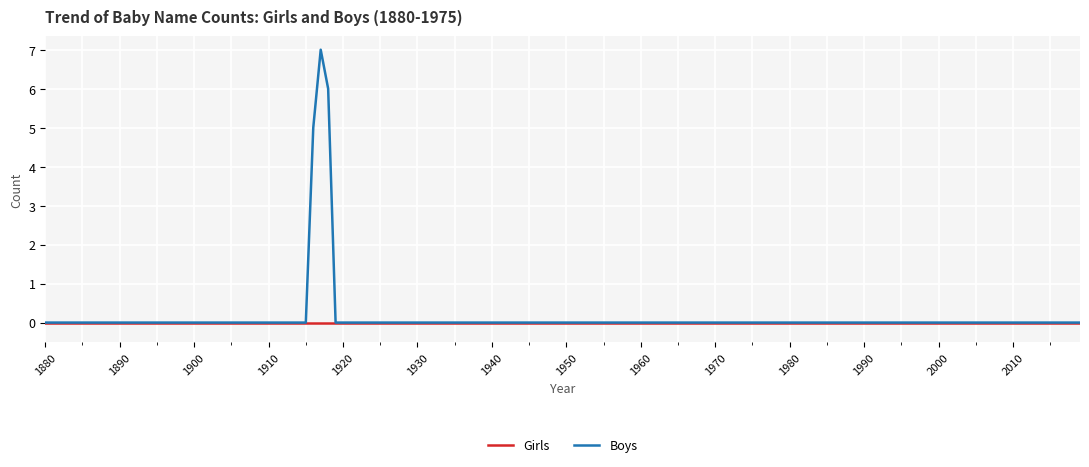

Rank the series by their maximum value, from lowest to highest.

Girls, Boys